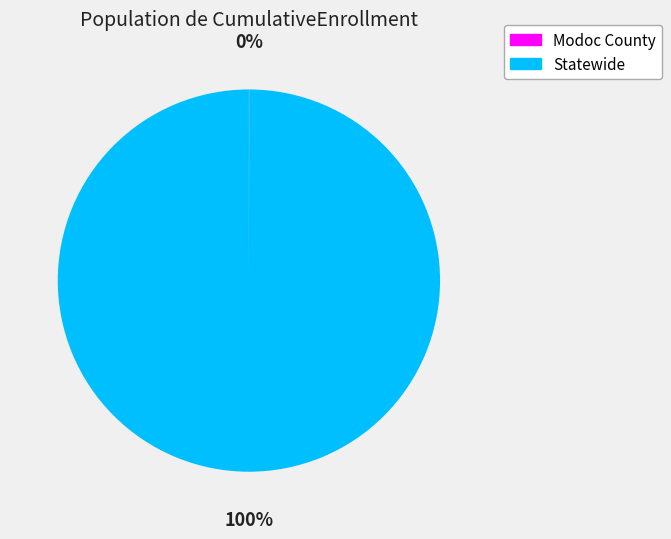

To the nearest percent, what is the difference between the largest and smallest slice percentages?

100%